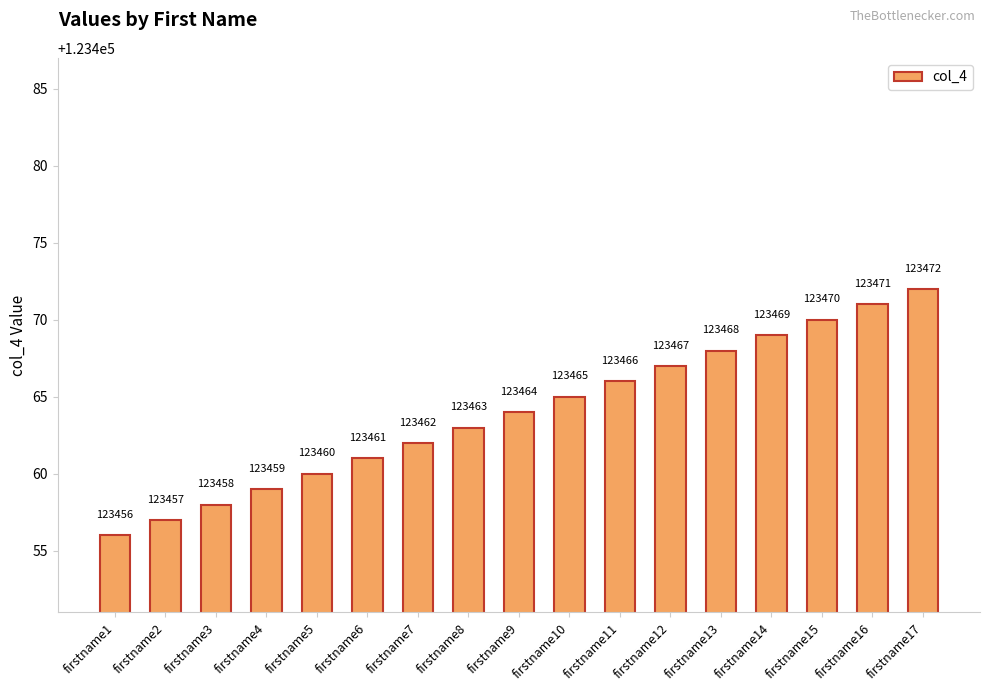

Are the bars grouped side by side (vs. stacked)?

No